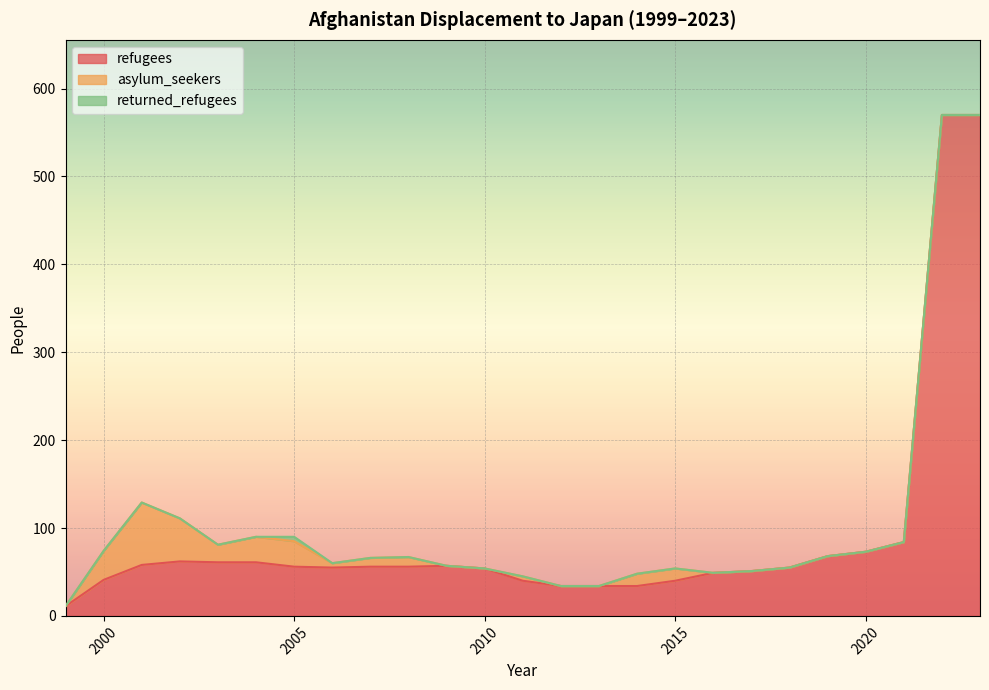

Where is returned_refugees nearest to the value 2?

1999